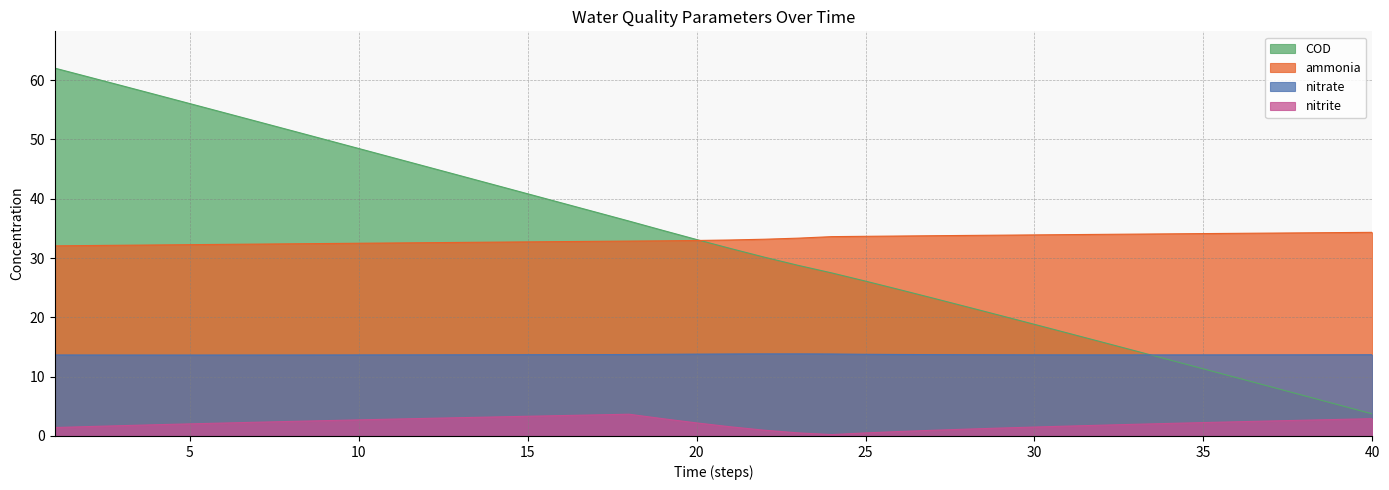

The value of nitrate at 32 is 23.3. True or false?

False